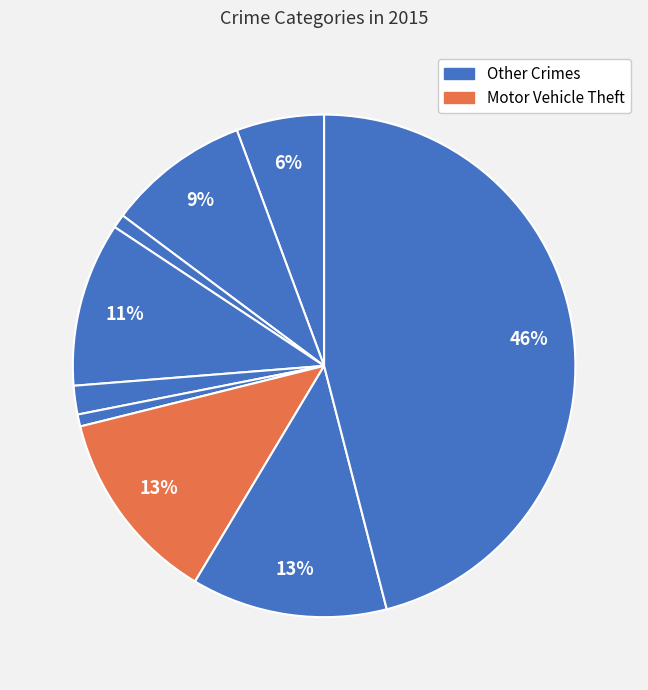

How many slices are in this pie chart?

9